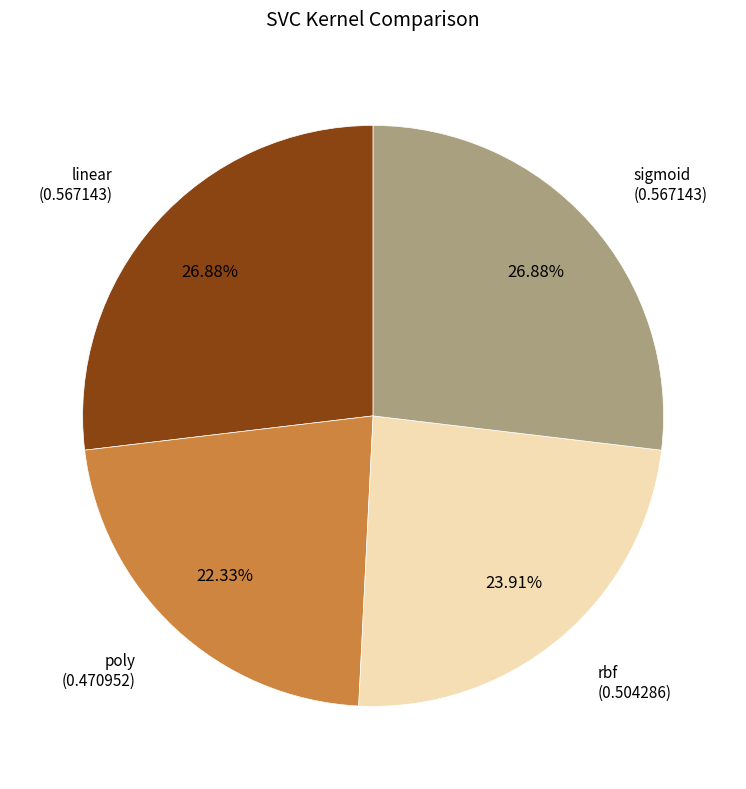

To the nearest percent, what percentage of the pie is linear?

27%